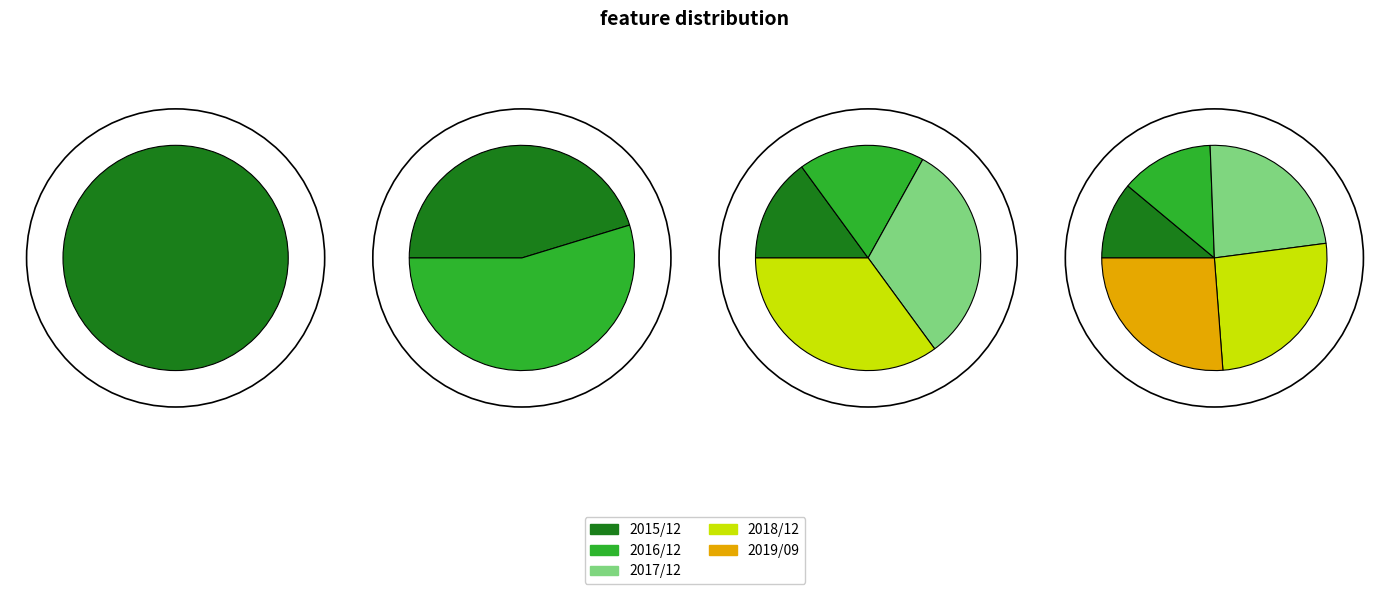

What portion of the pie excludes 2016/12?

88.1%